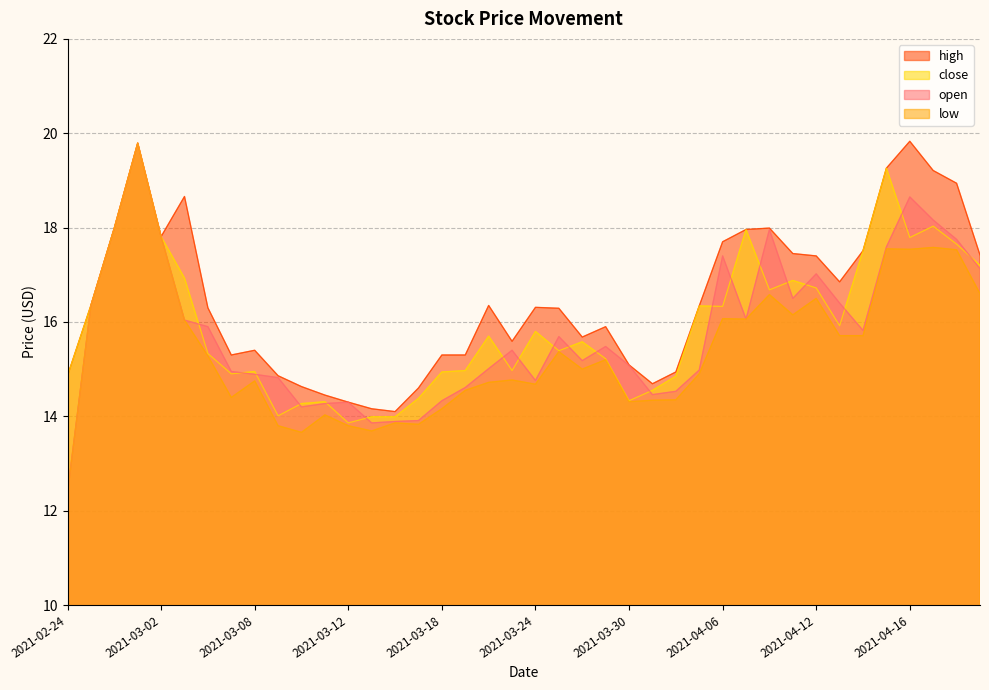

What is the maximum value shown in the chart?

19.8